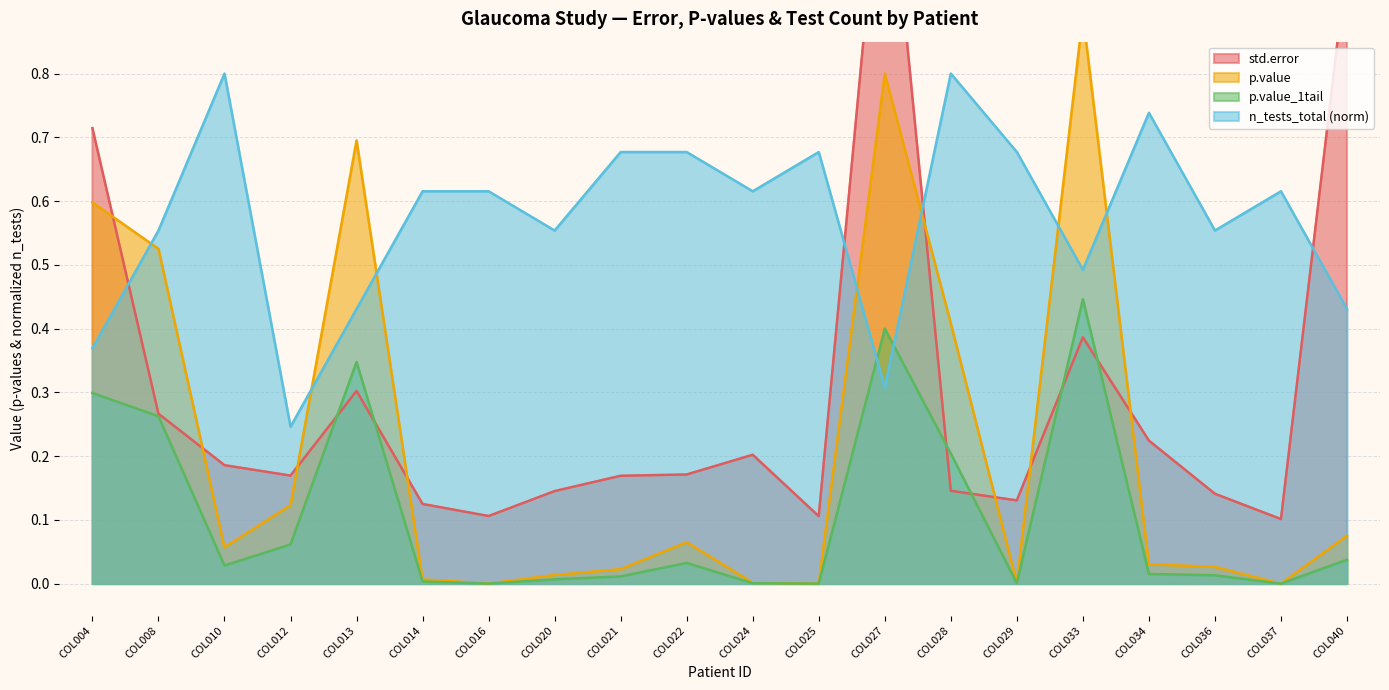

What is the value of the n_tests_total point at the 20th from the left?

0.4